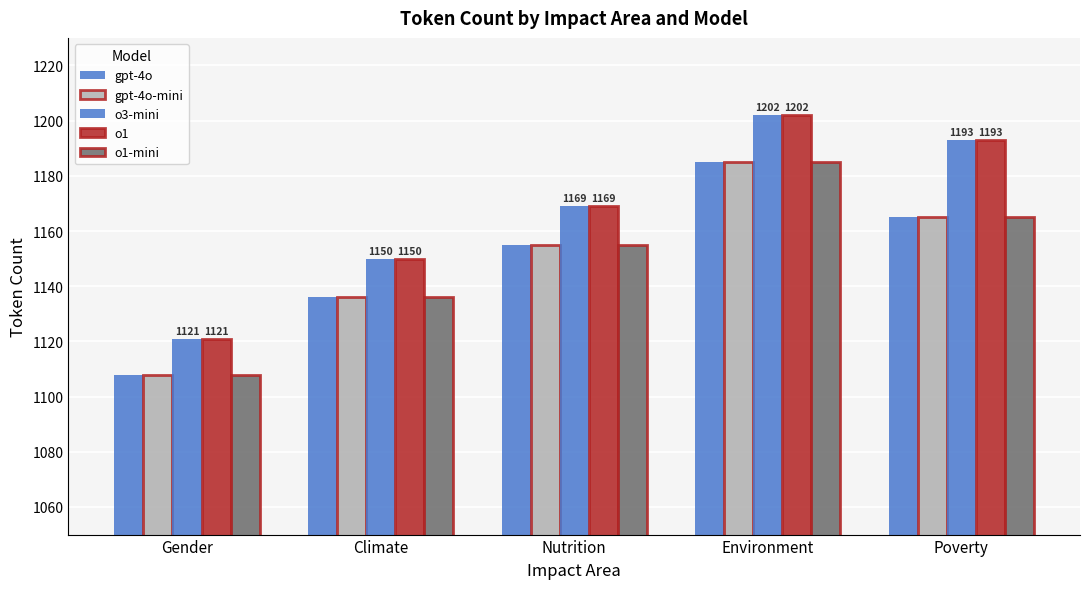

Which has a higher value, Climate or Gender?

Climate